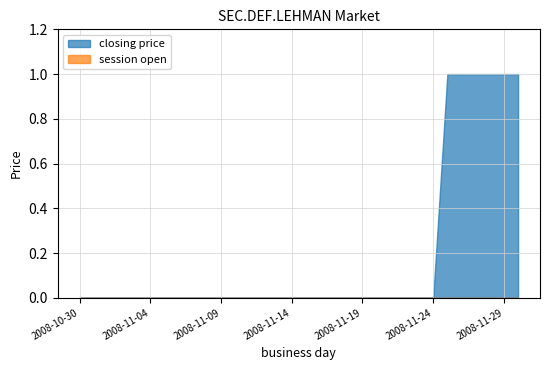

Count the number of categories in the chart.

32